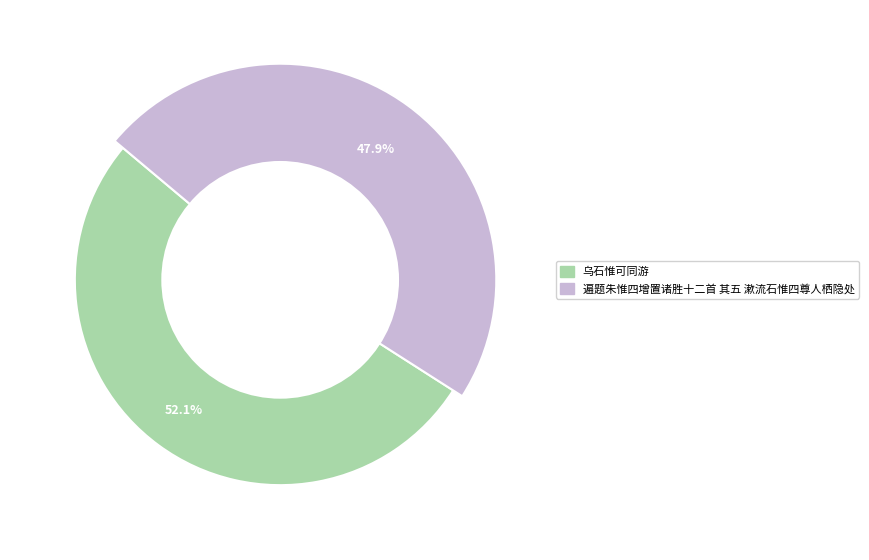

What is the change in value from 乌石惟可同游 to 遍题朱惟四增置诸胜十二首 其五 漱流石惟四尊人栖隐处?

-52685